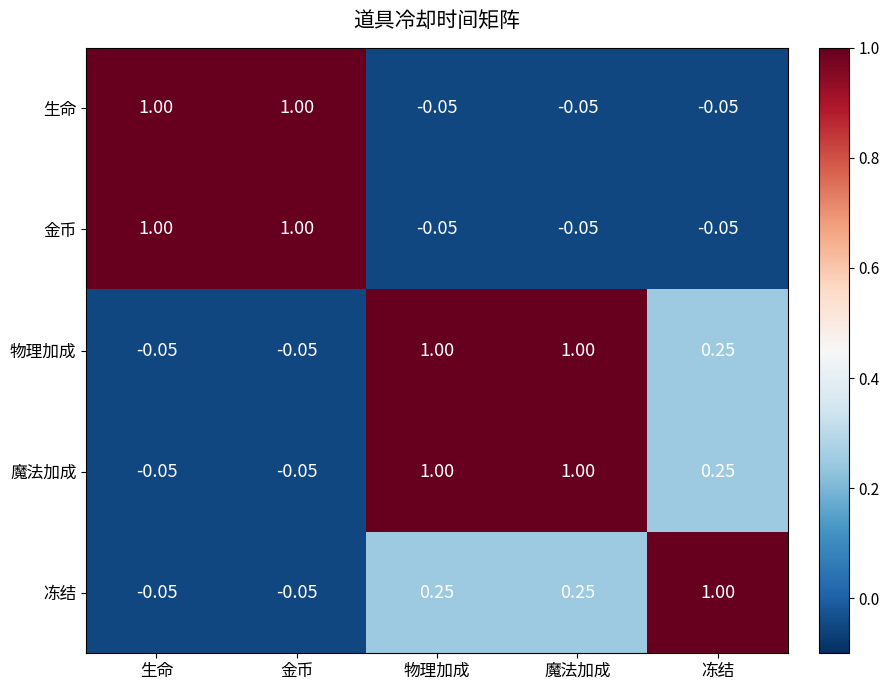

At which label does 物理加成 first exceed 0?

物理加成